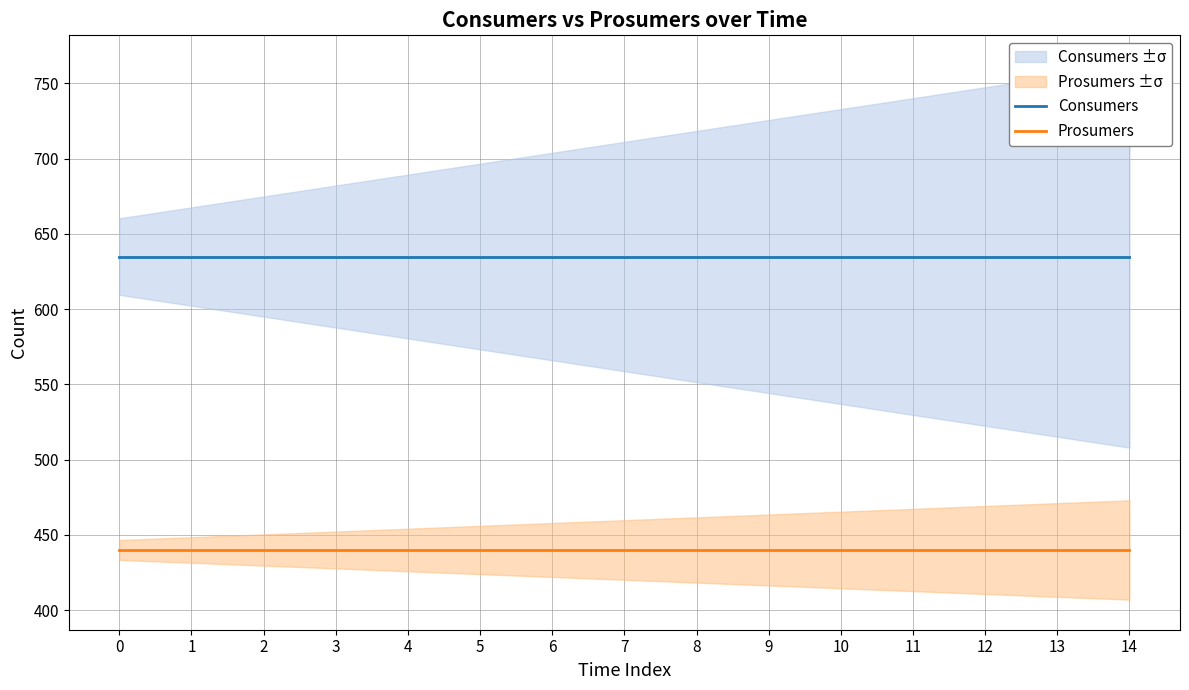

What are all the series names shown in the legend?

Consumers, Prosumers